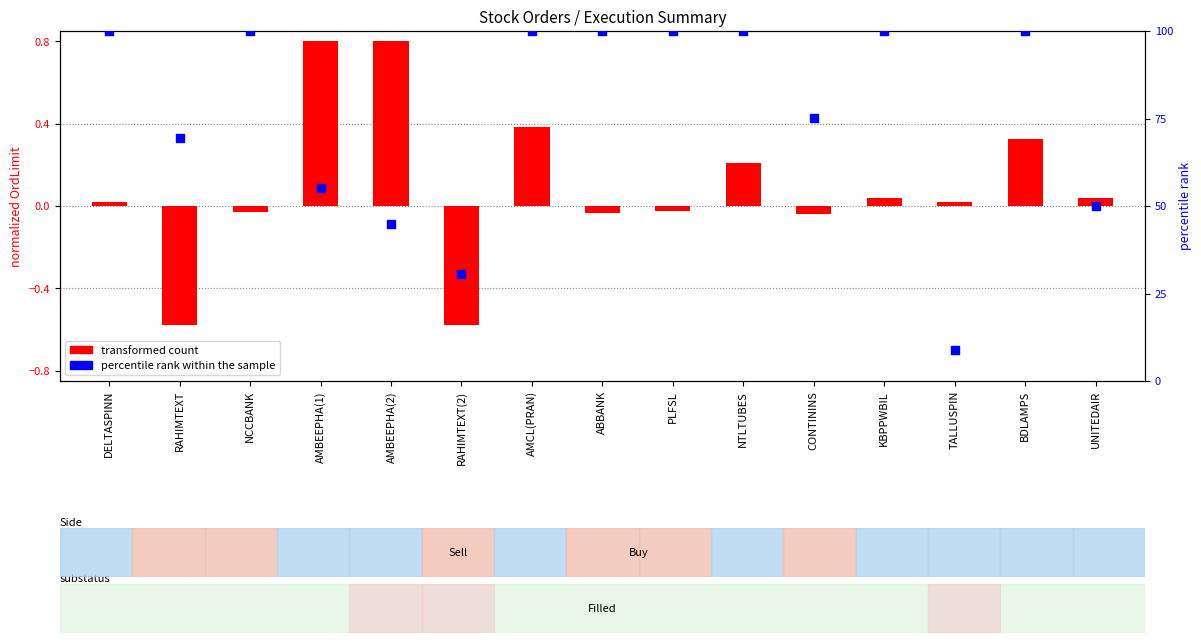

What are all the series names shown in the legend?

transformed count, percentile rank within the sample